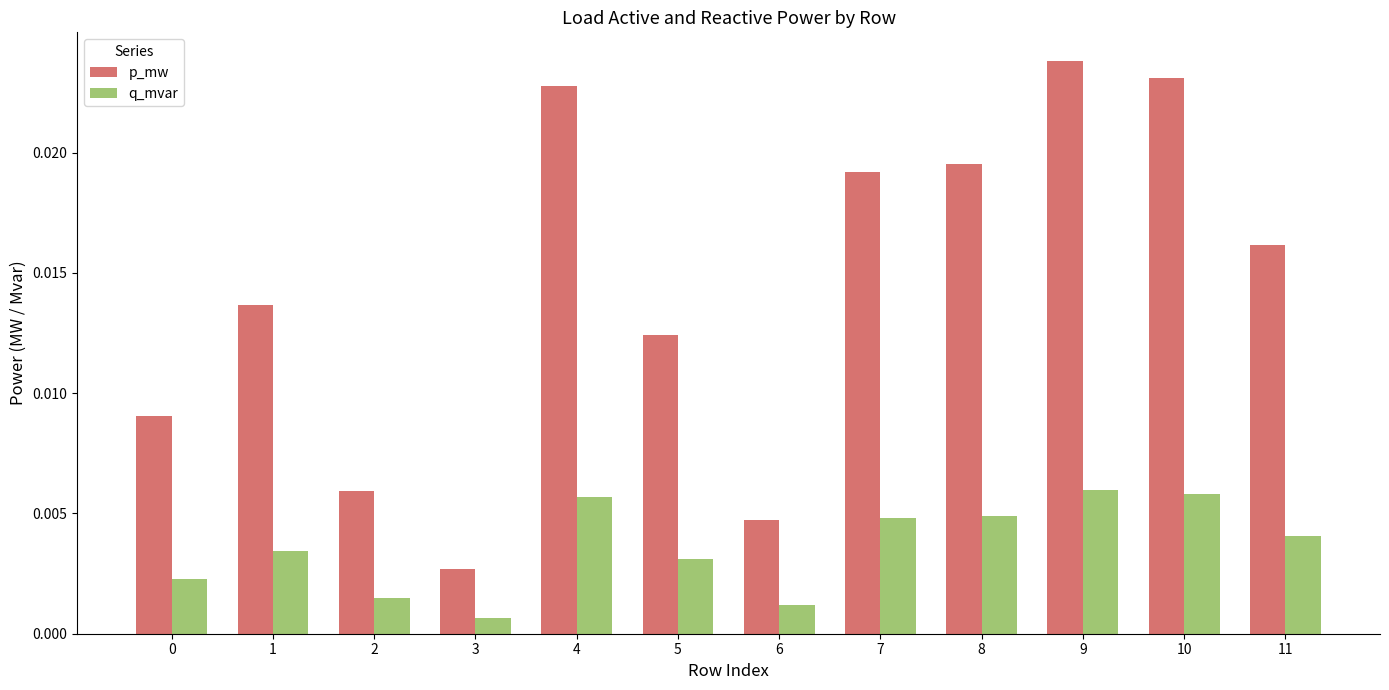

Rank the series at 1 from lowest to highest value.

q_mvar, p_mw